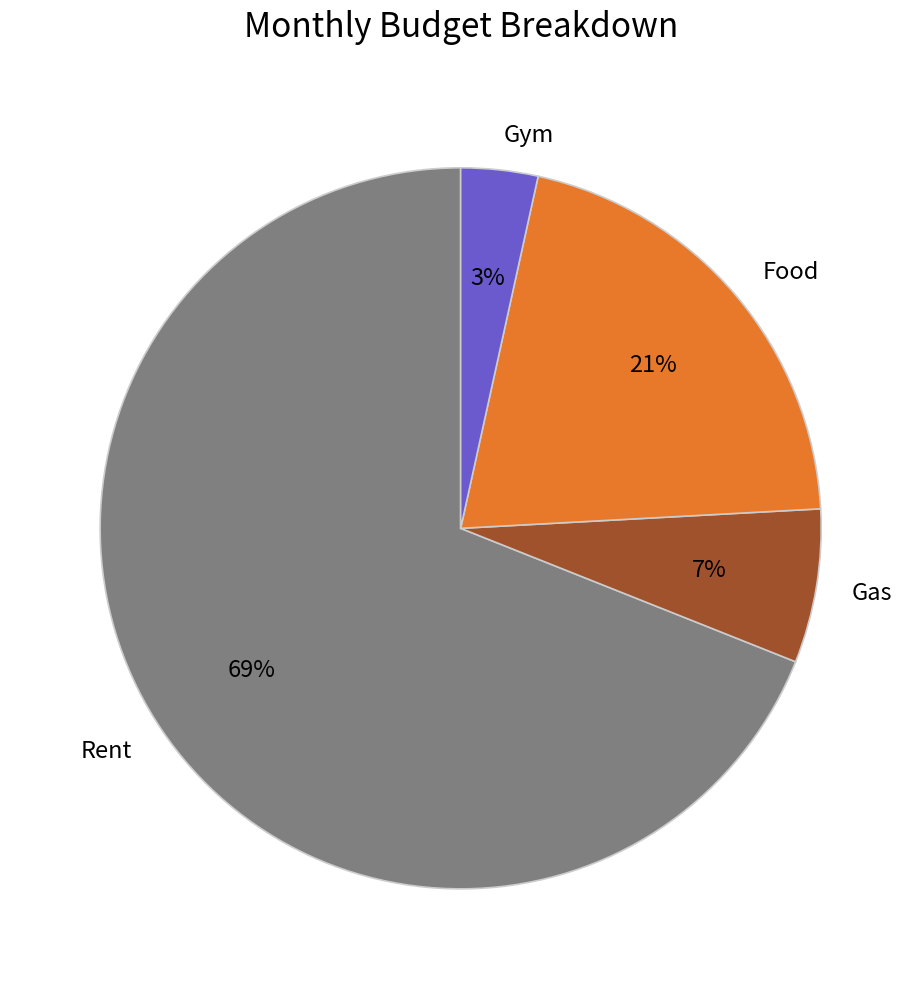

Which category accounts for the majority?

Rent